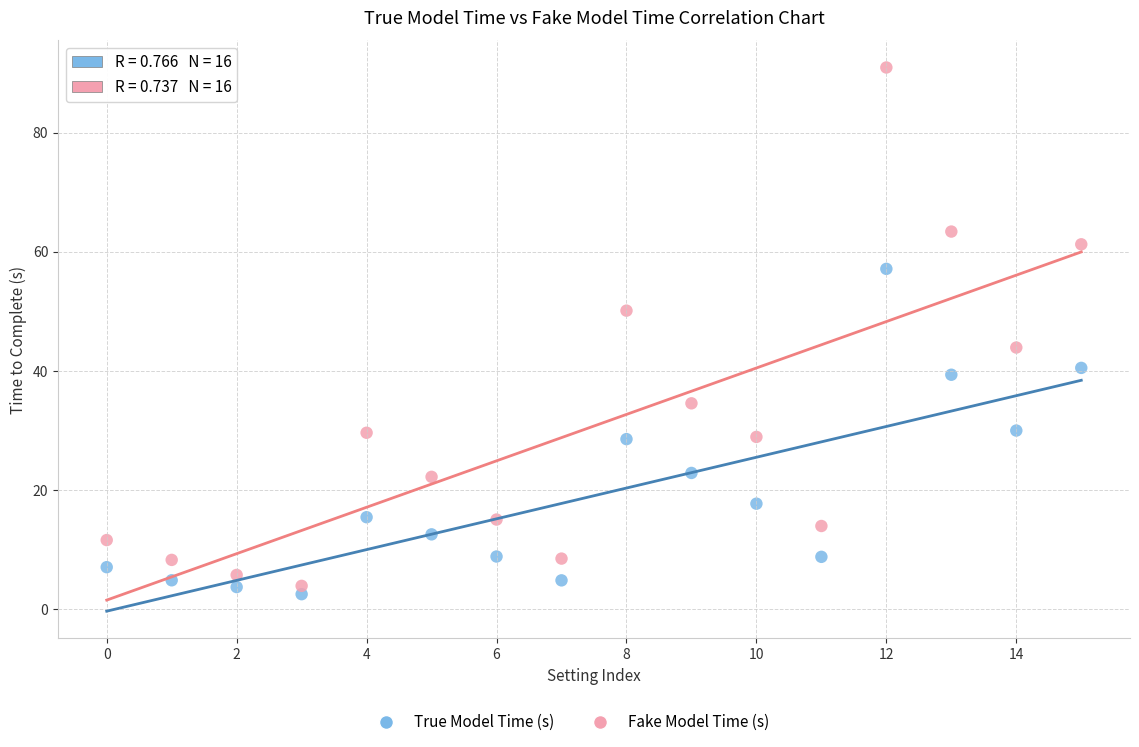

Which series has the widest spread of Y values?

Fake Model Time (s)